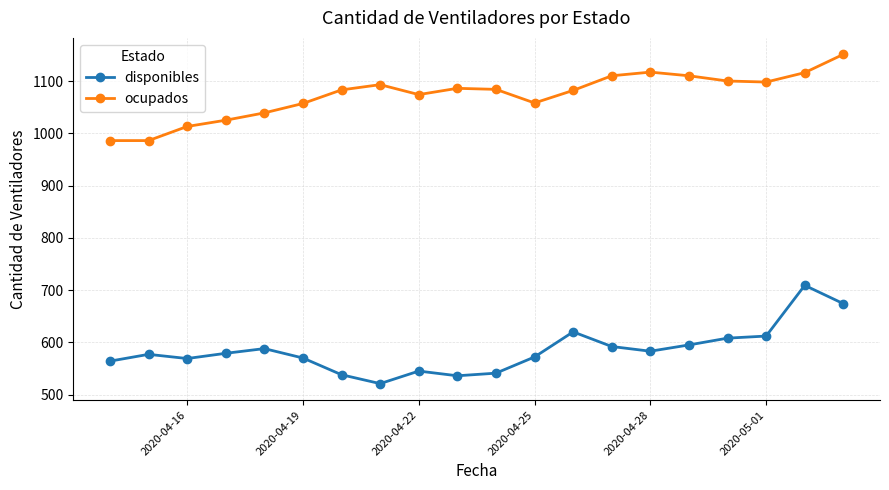

Rank the series by their average value, from lowest to highest.

disponibles, ocupados